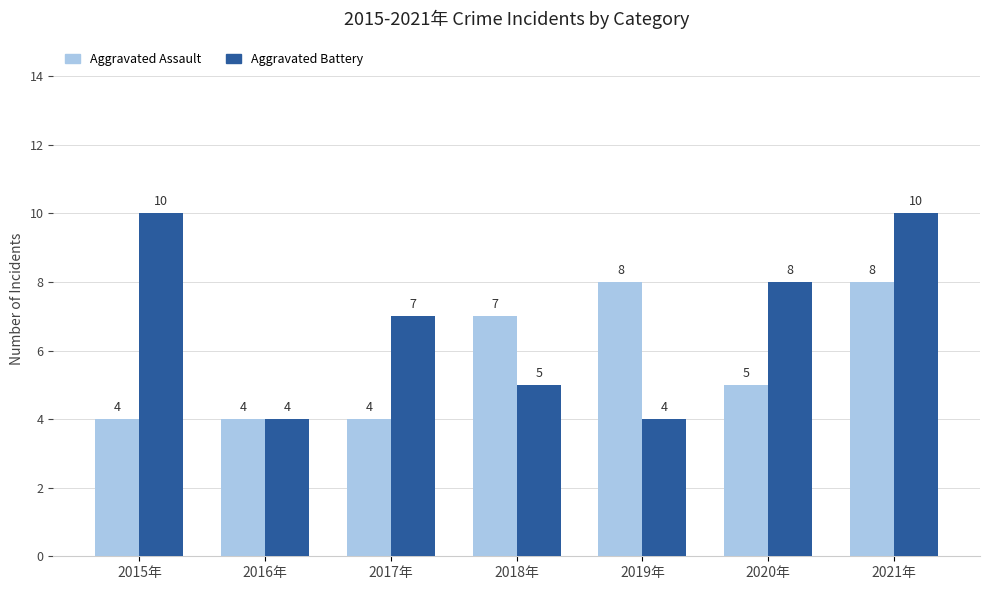

What is the value of the Aggravated Assault bar at the 6th from the left?

5